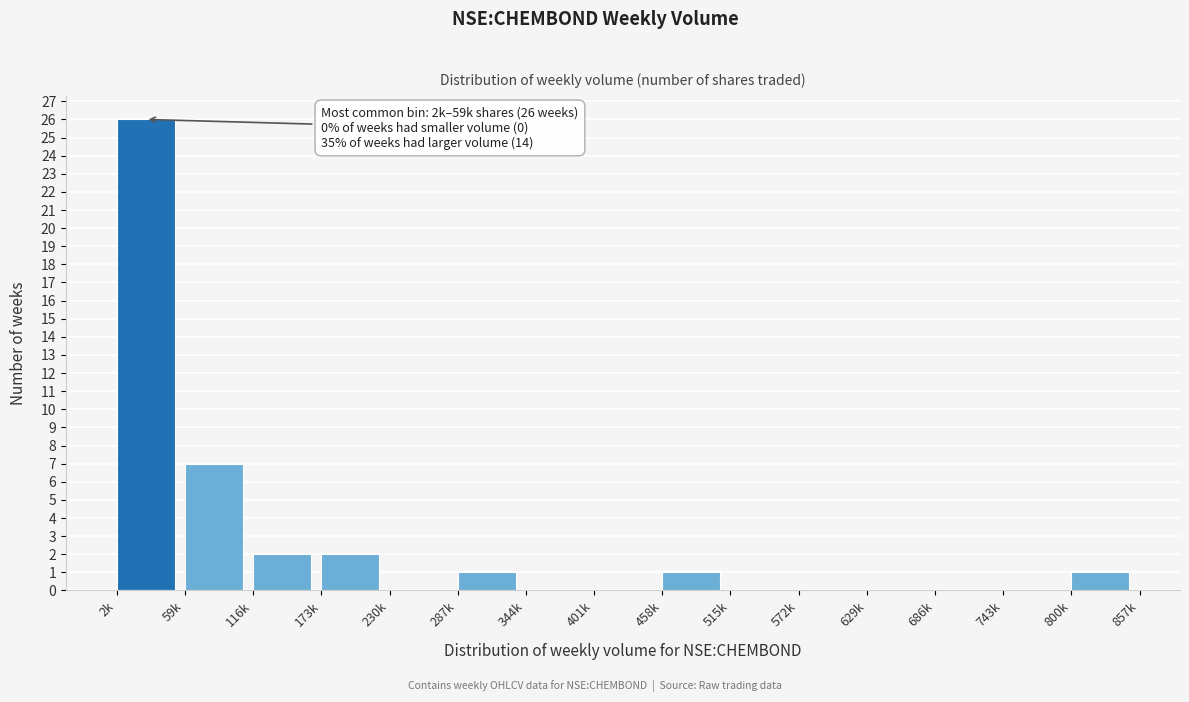

Reading left to right, transcribe all the data shown in this chart.

2k=26	59k=7	116k=2	173k=2	230k=0	287k=1	344k=0	401k=0	458k=1	515k=0	572k=0	629k=0	686k=0	743k=0	800k=1